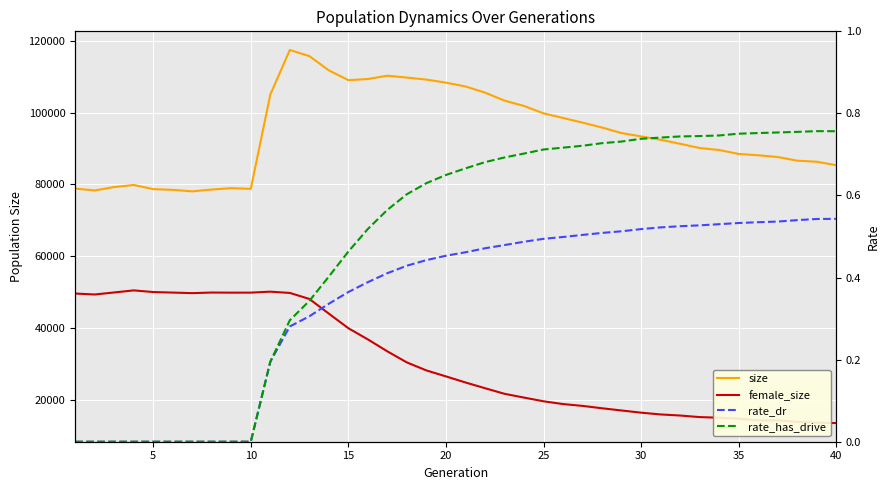

What is the difference between the rate_dr values at 30 and 20?

0.1